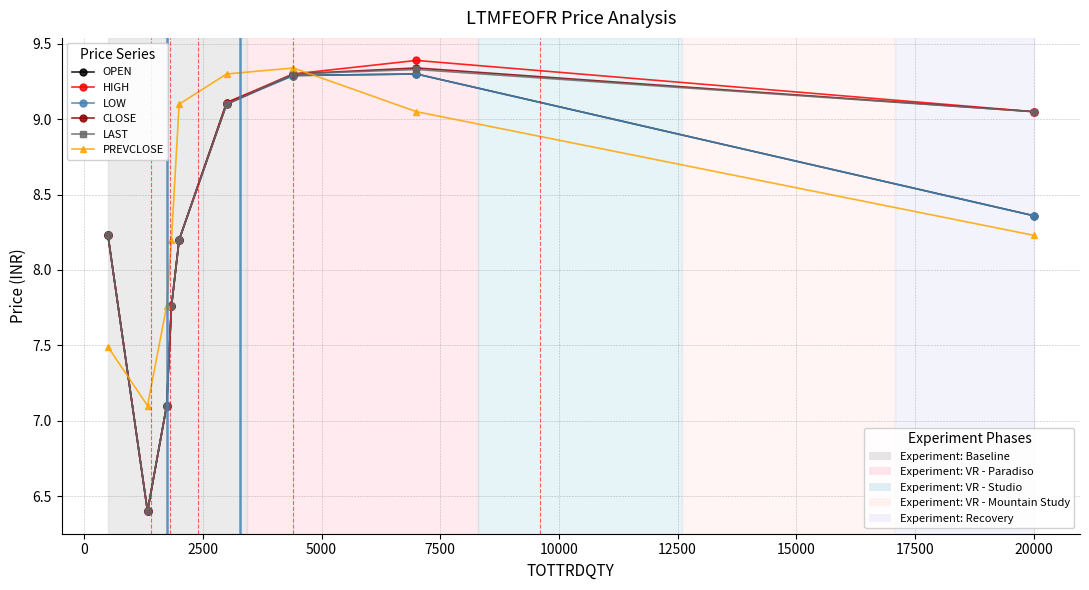

What is the maximum value shown in the chart?

9.4